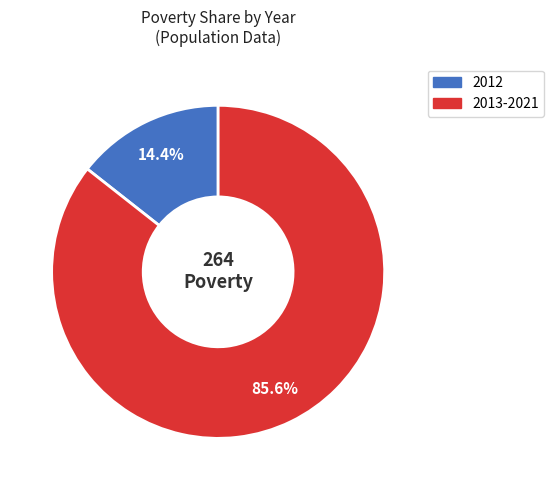

Is there a majority slice in this chart?

Yes